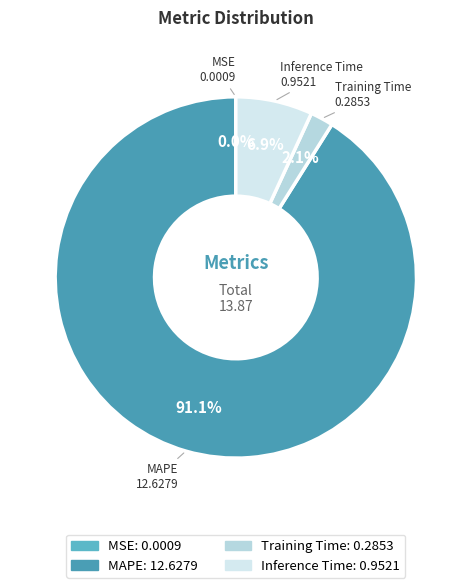

To the nearest percent, what is the difference between the largest and smallest slice percentages?

91%